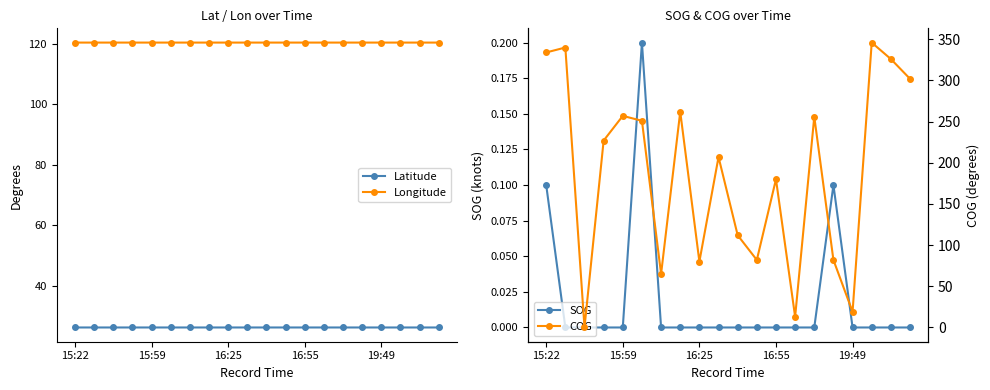

Is this an area chart (filled region under the line)?

No